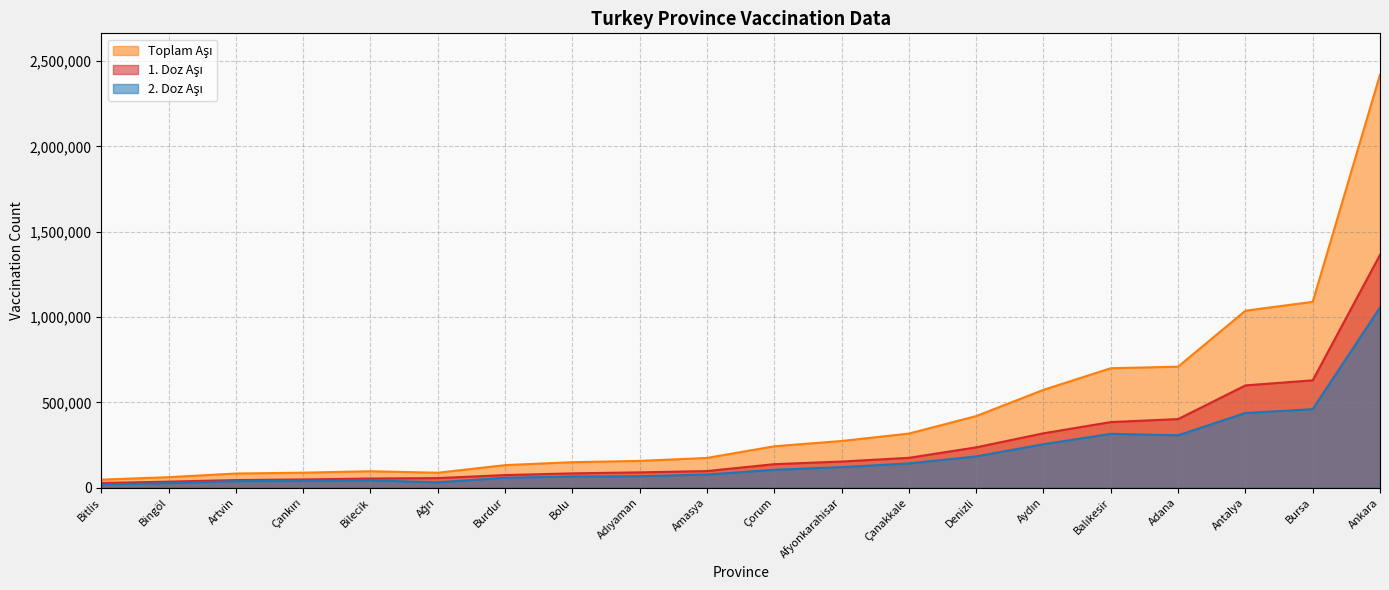

Is it true that 2. Doz Aşı equals 216616 at Afyonkarahisar?

False